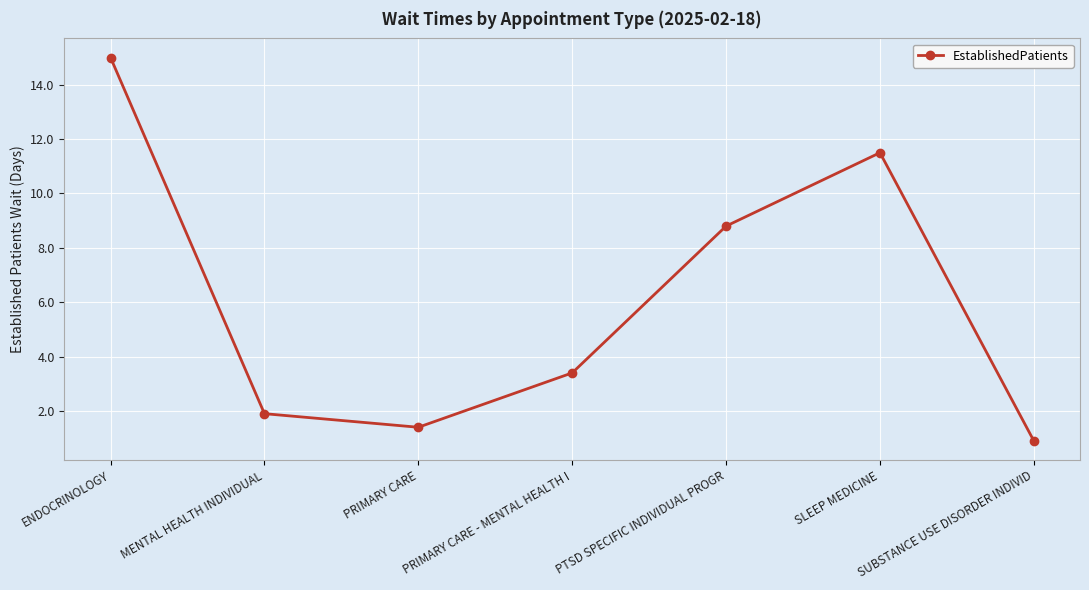

How many interior local valleys (lower than both neighbors) does the data have?

1